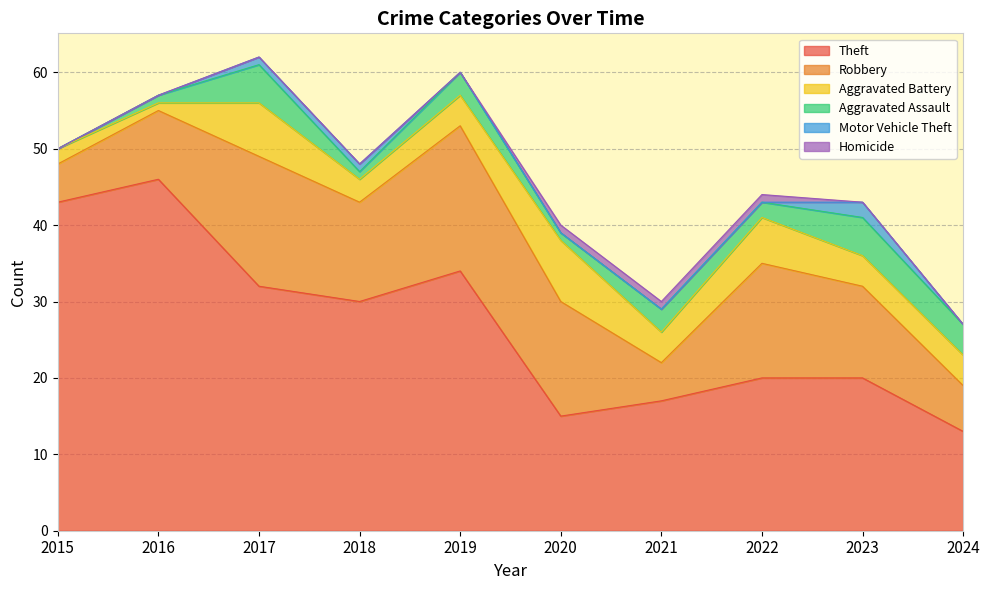

True or false: Homicide and Aggravated Assault cross at least once.

False